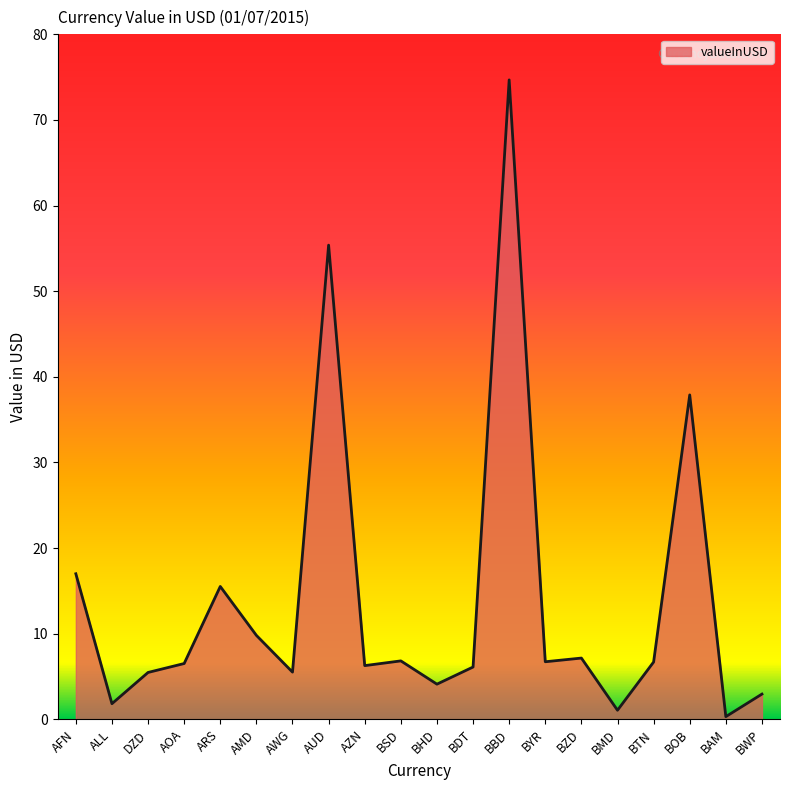

At which category does the data reach its first local peak?

ARS